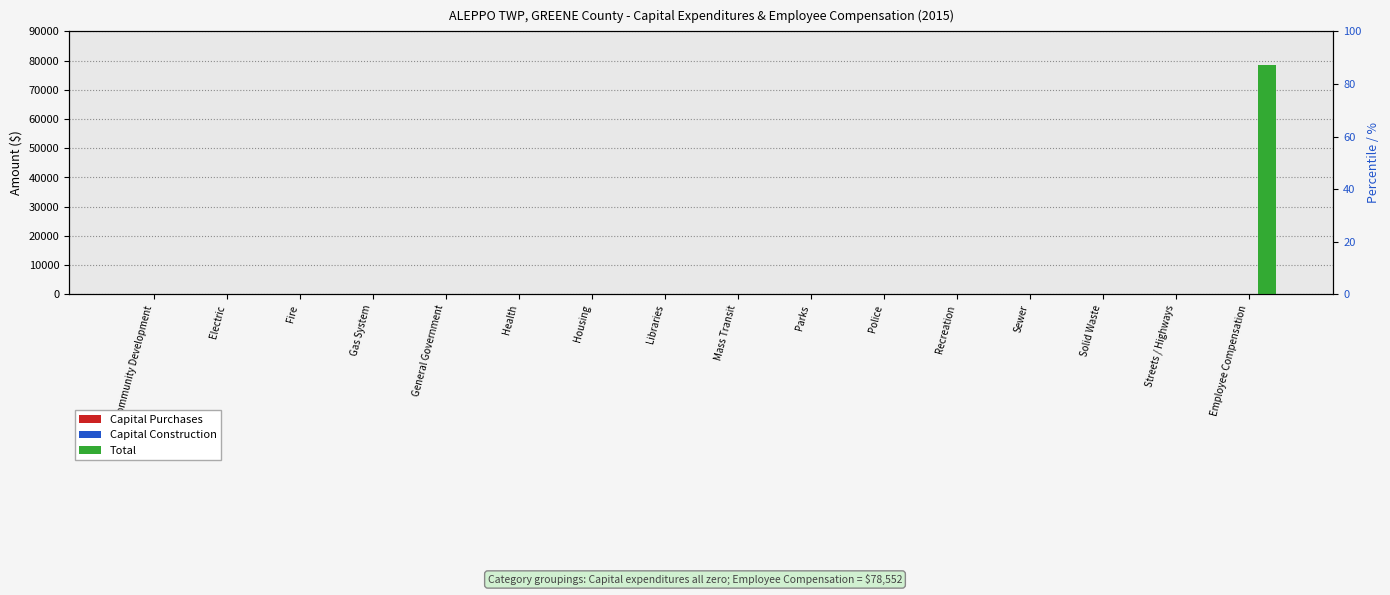

How many groups of bars are there?

16